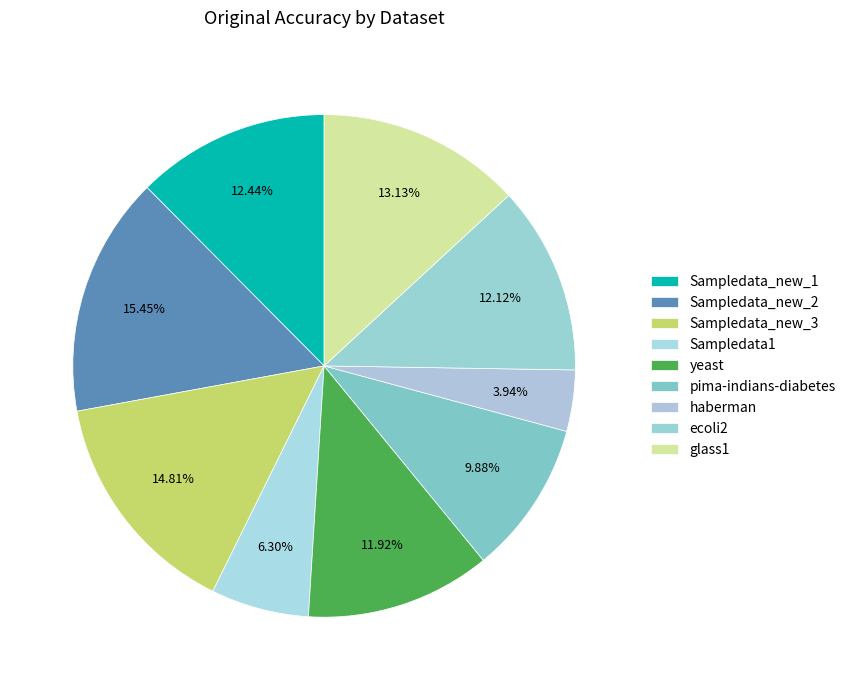

Is the sum of ecoli2 and Sampledata_new_2 greater than half?

No